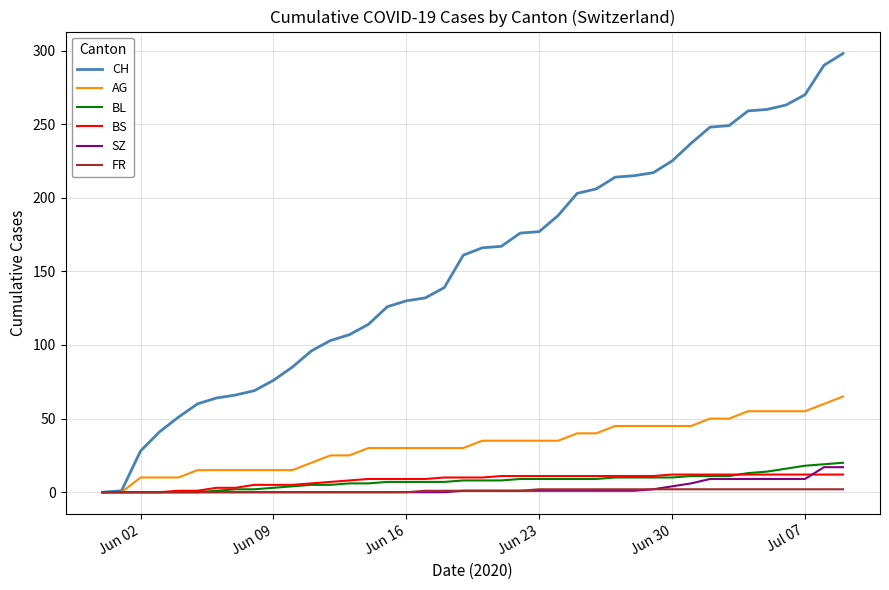

Which series has the largest total across all categories?

CH